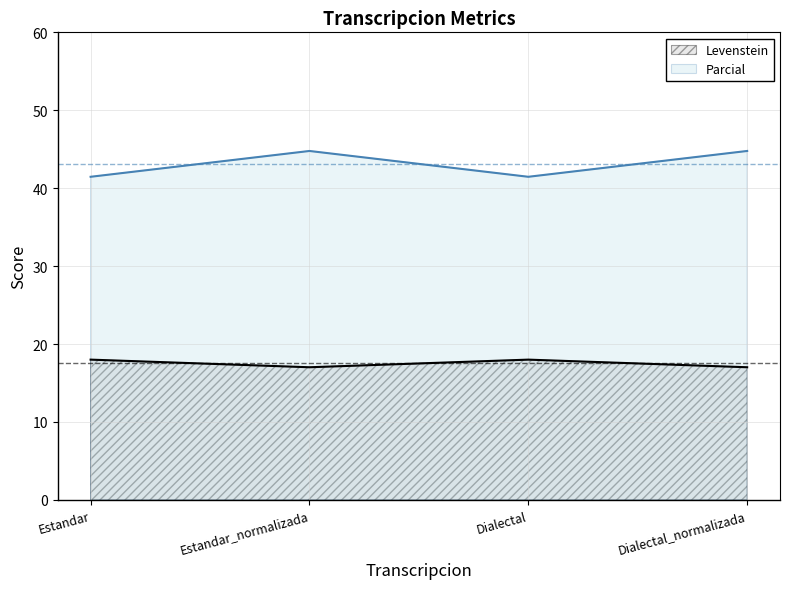

List the series in order of their peak value, highest first.

Parcial, Levenstein